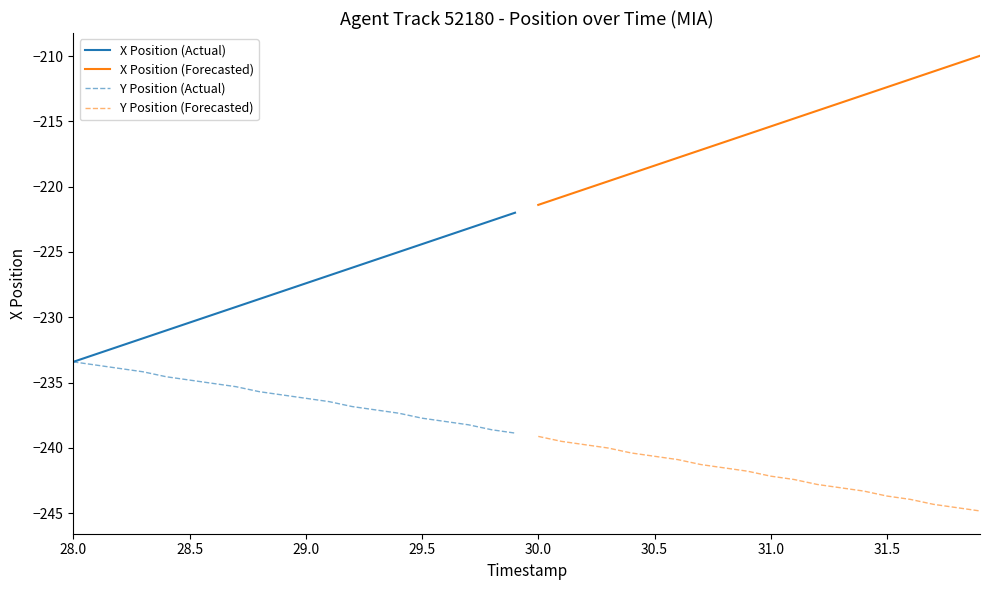

What is the total value across all series at 29.0?

-926.1